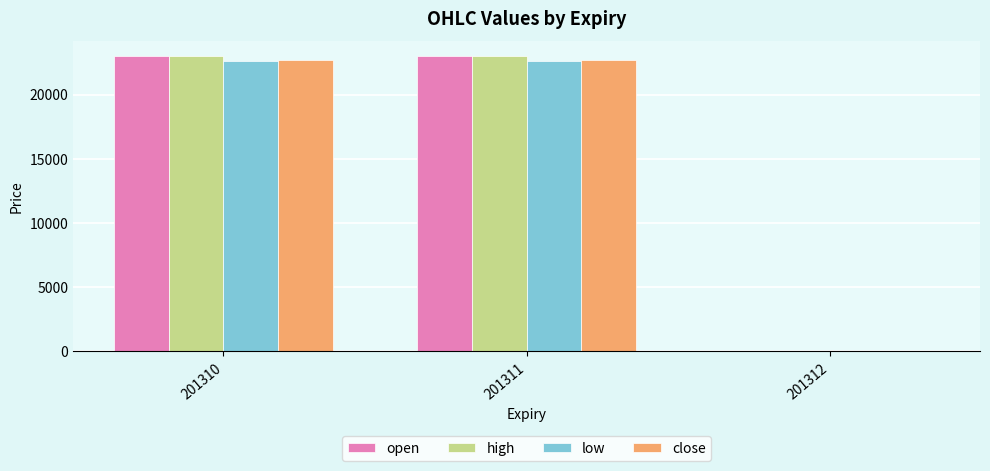

What is the total value across all series at 201311?

91268.0